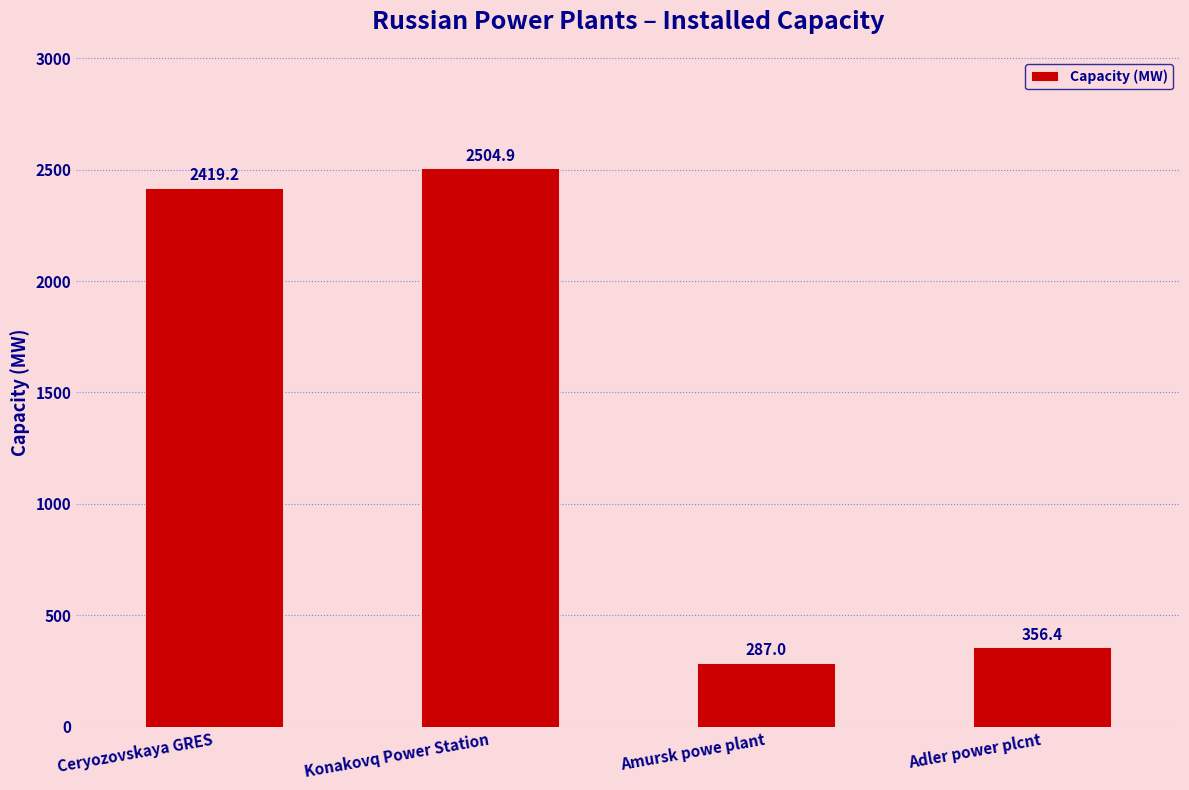

What is the ratio of the value at Ceryozovskaya GRES to the value at Konakovq Power Station?

1.0